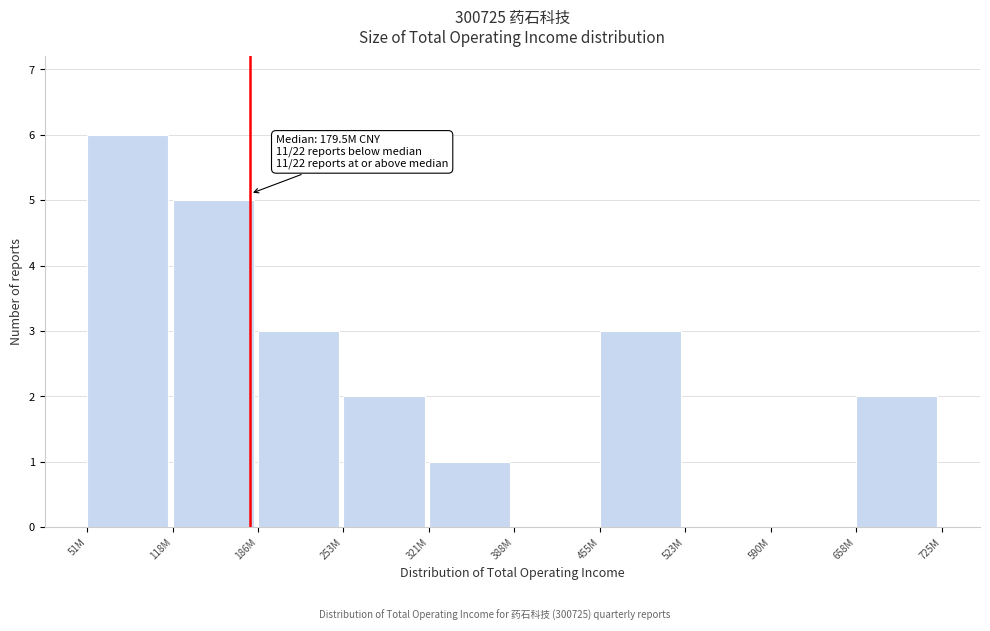

Reading left to right, transcribe all the data shown in this chart.

51M=6	118M=5	186M=3	253M=2	321M=1	388M=0	455M=3	523M=0	590M=0	658M=2